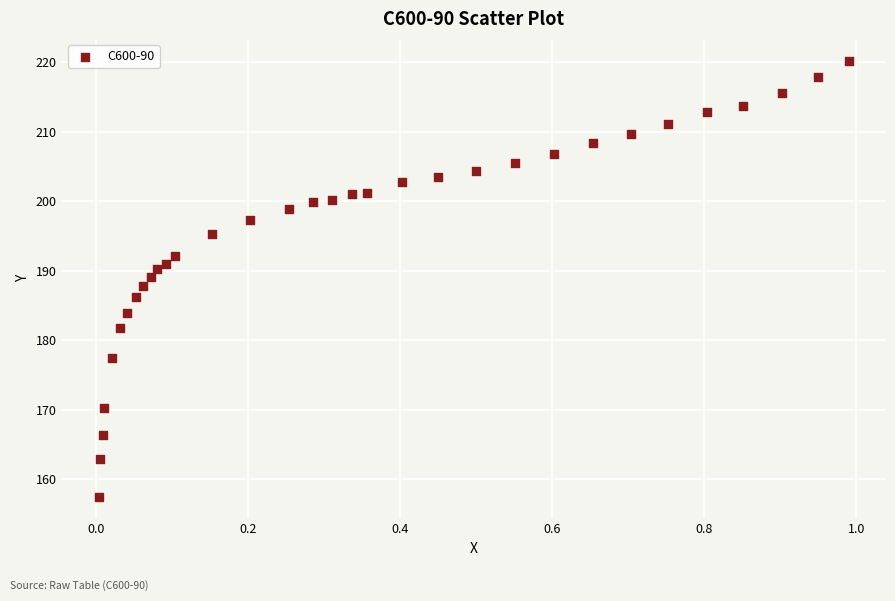

What is the range of Y values (max minus min)?

62.7